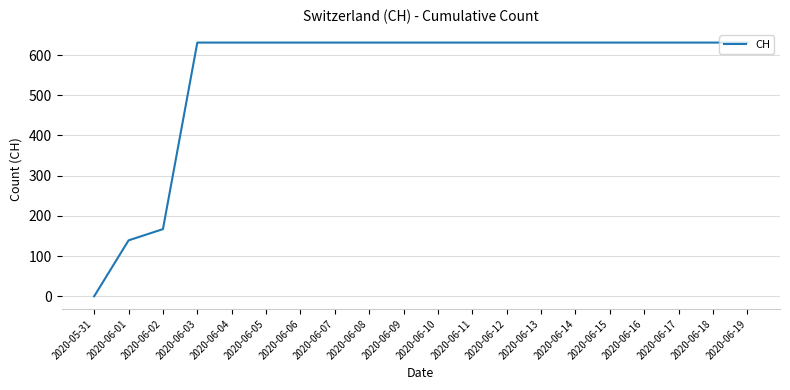

Which has a higher value, 2020-05-31 or 2020-06-13?

2020-06-13